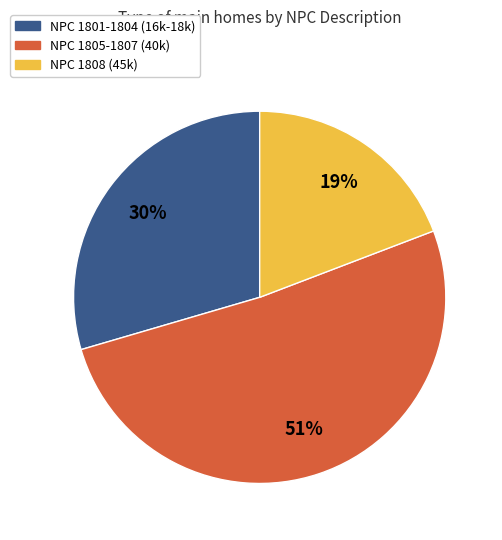

True or false: NPC 1808 (45k) accounts for 19% of the total.

True